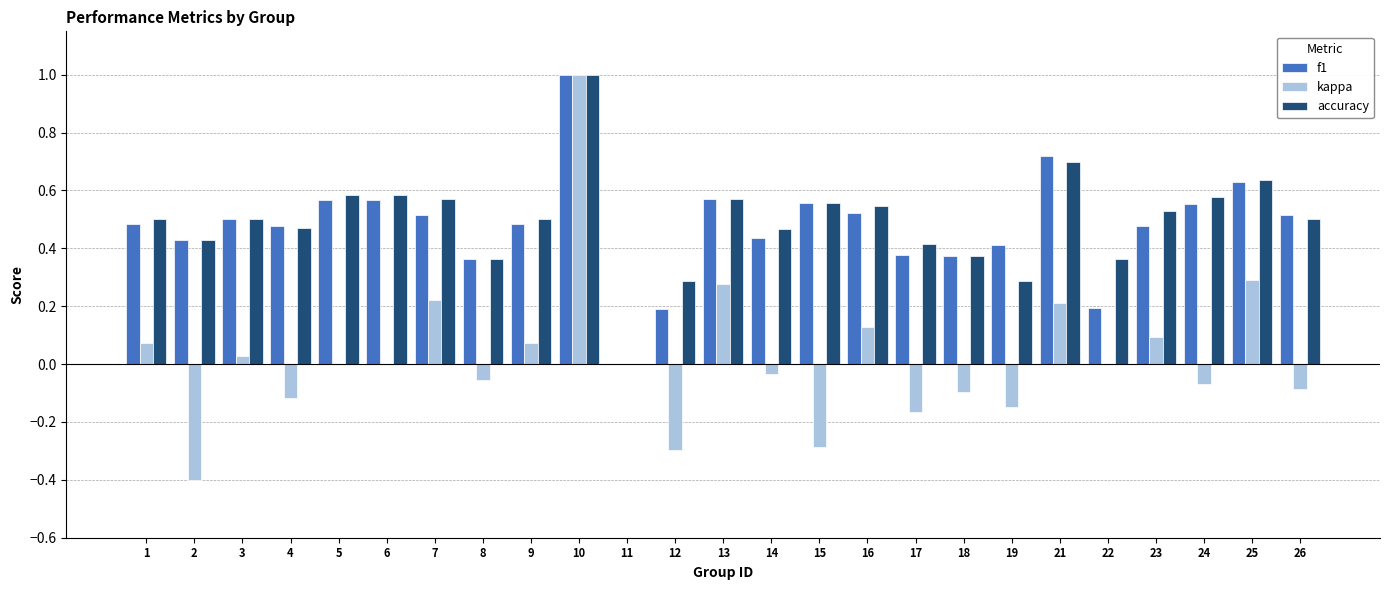

Which series changed the most between 5 and 17?

f1